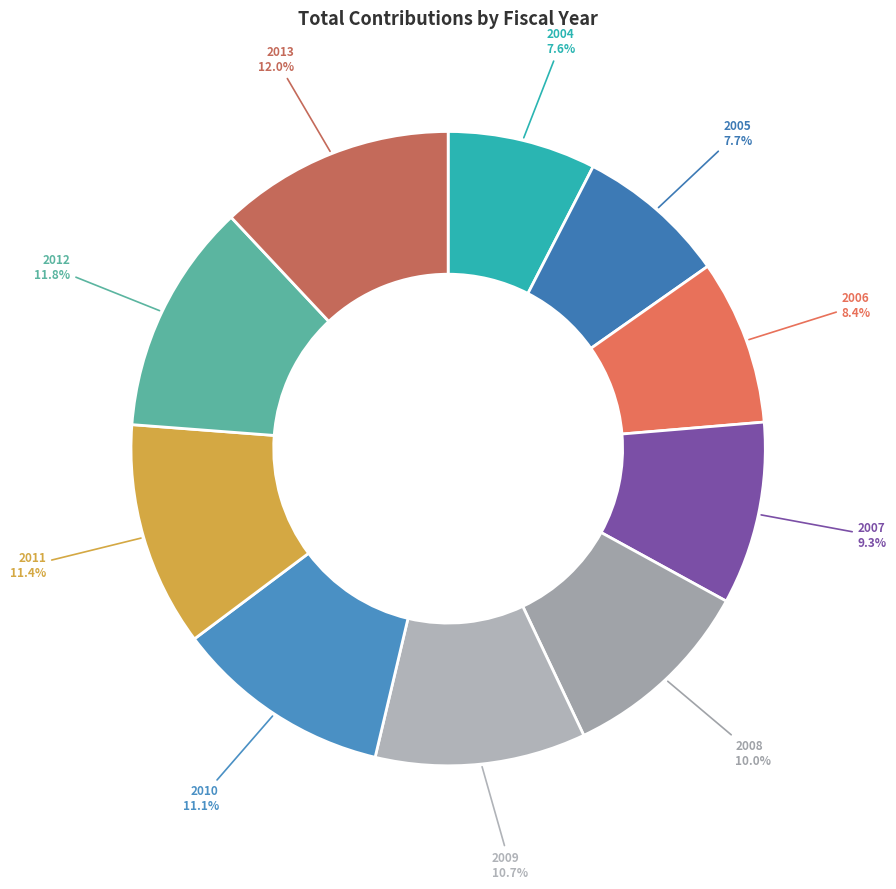

How many slices are in this pie chart?

10